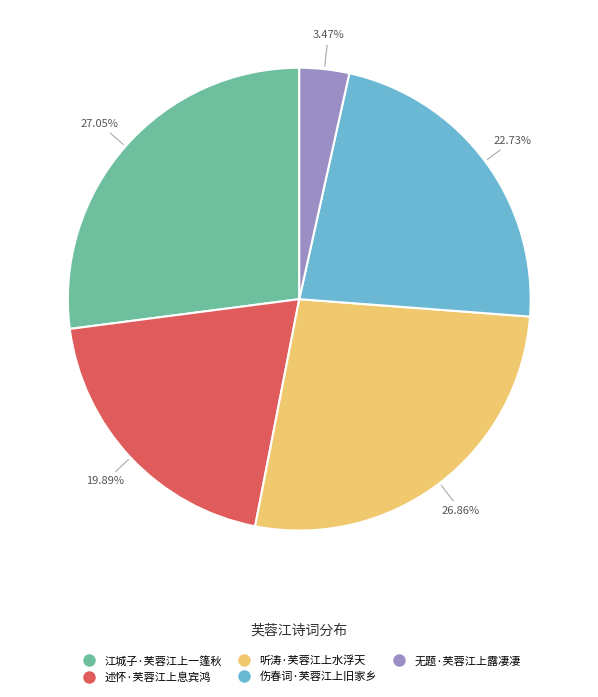

Which category has the smallest portion of the pie?

无题·芙蓉江上露凄凄